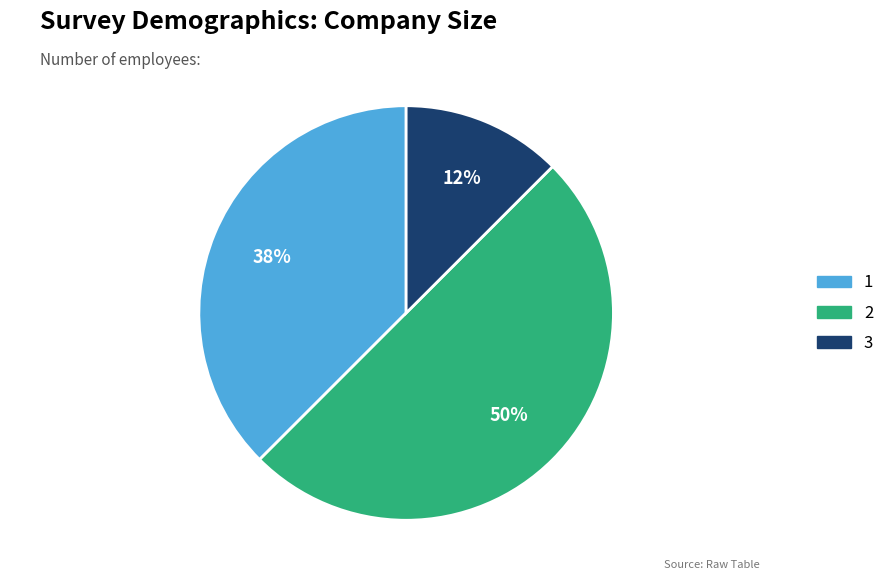

To the nearest percent, what is the average slice percentage?

33%